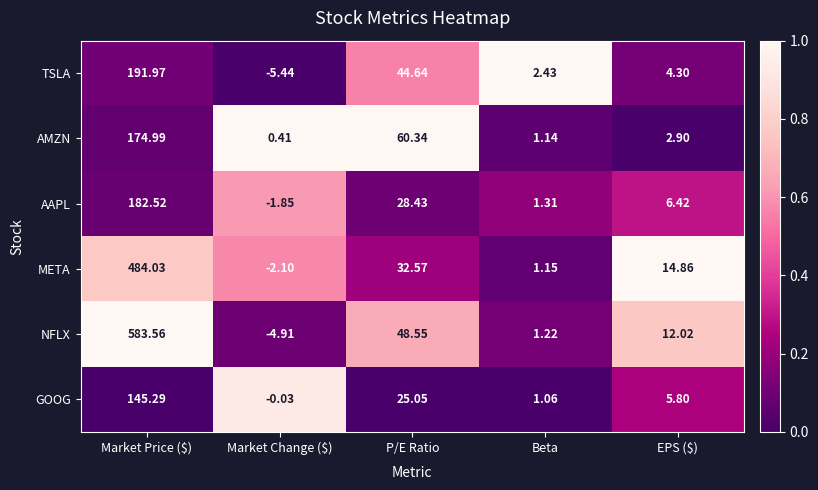

At which category is the sum across all series the highest?

Market Price ($)